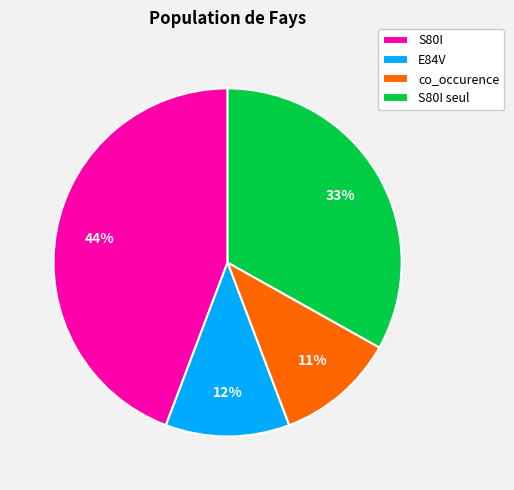

How many slices are in this pie chart?

4